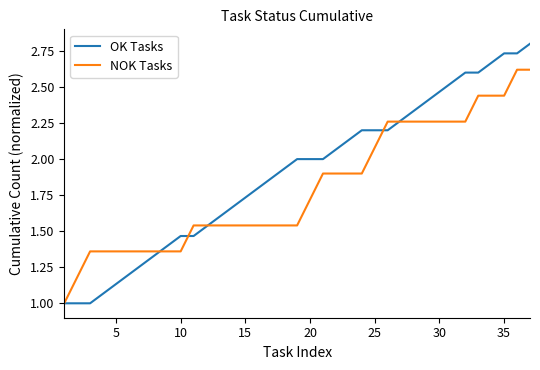

What is the smallest value displayed?

1.0